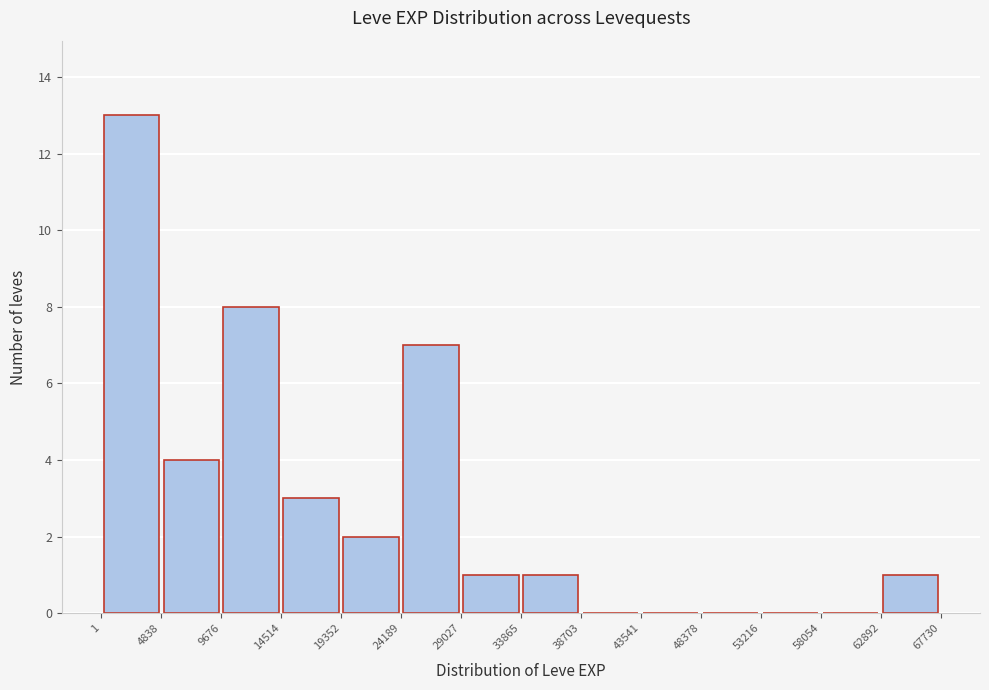

Reading left to right, transcribe this chart: for each bar, give the range it covers on the x-axis and its height. The values are not printed on the chart, so give them approximately, as read against the axis.

1 to 4838: 13
4838 to 9676: 4
9676 to 14514: 8
14514 to 19352: 3
19352 to 24189: 2
24189 to 29027: 7
29027 to 33865: 1
33865 to 38703: 1
38703 to 43541: 0
43541 to 48378: 0
48378 to 53216: 0
53216 to 58054: 0
58054 to 62892: 0
62892 to 67730: 1